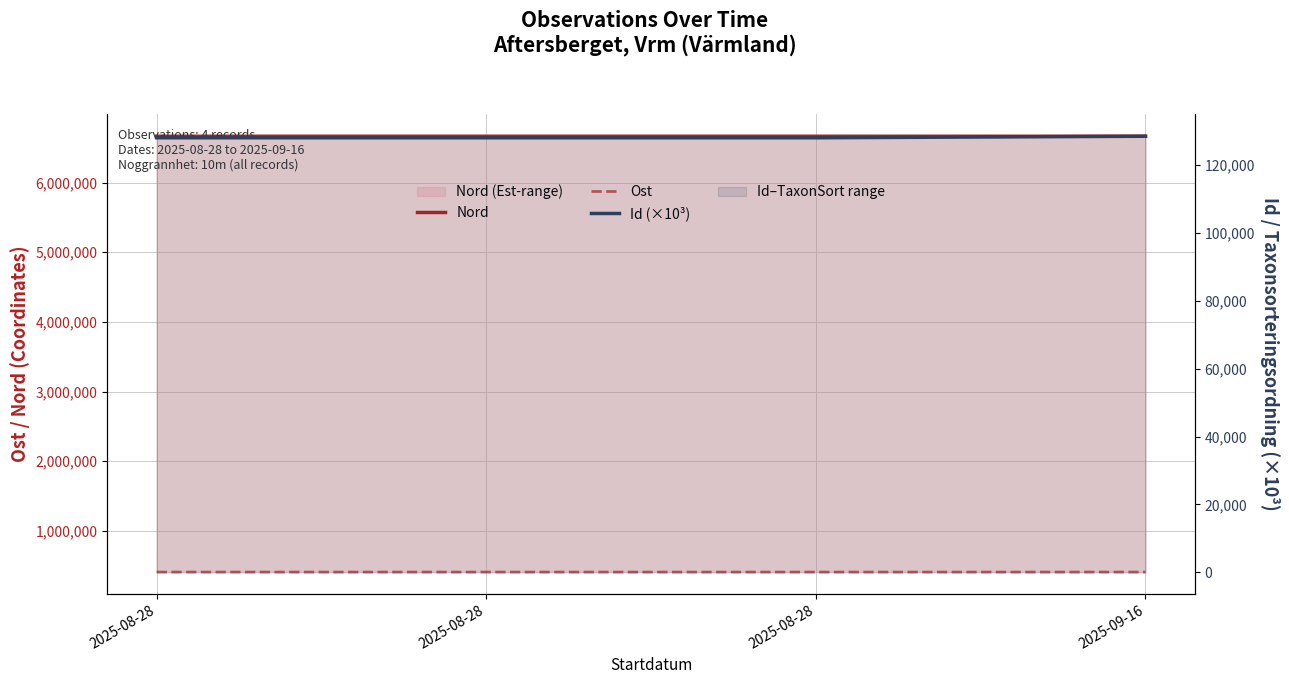

Reading left to right, what are all the values shown in this chart?

Nord: 6666151.0	6666233.0	6666217.0	6666192.0
Ost: 408526.0	408498.0	408576.0	408594.0
Id (×10³): 128051.8	128051.8	128051.9	128504.9